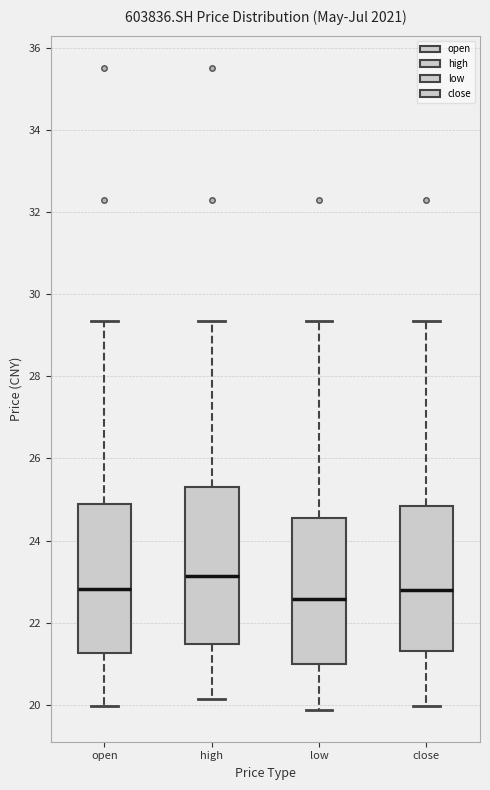

Reading left to right, read every box against the y-axis: the position of its median line, the range the box covers, and the ends of its whiskers. The values are not printed on the chart, so give them approximately, as read against the axis.

open: median 22.8, box 21.2 to 25.0, whiskers 20.0 to 29.4
high: median 23.2, box 21.4 to 25.4, whiskers 20.2 to 29.4
low: median 22.6, box 21.0 to 24.6, whiskers 19.8 to 29.4
close: median 22.8, box 21.2 to 24.8, whiskers 20.0 to 29.4